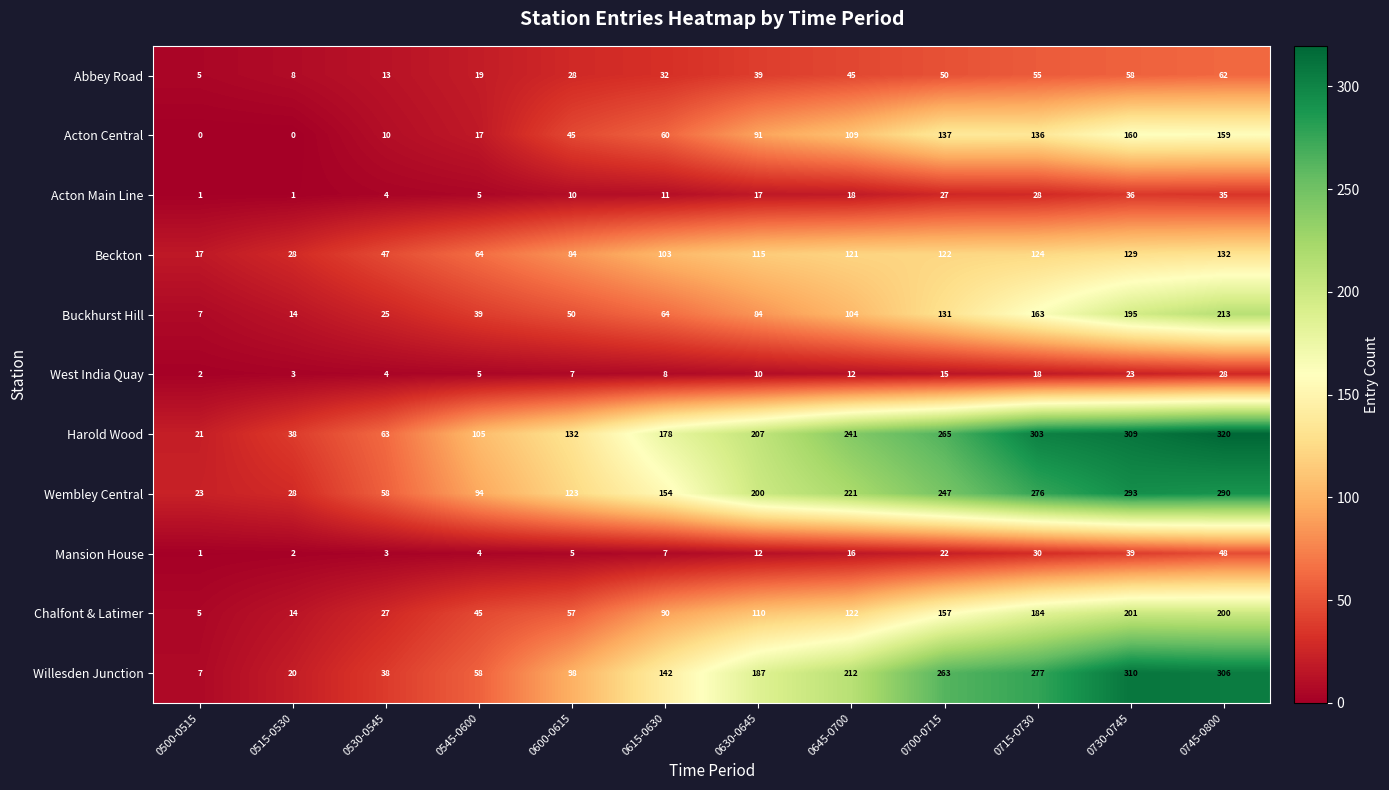

How many data points does each series have?

12